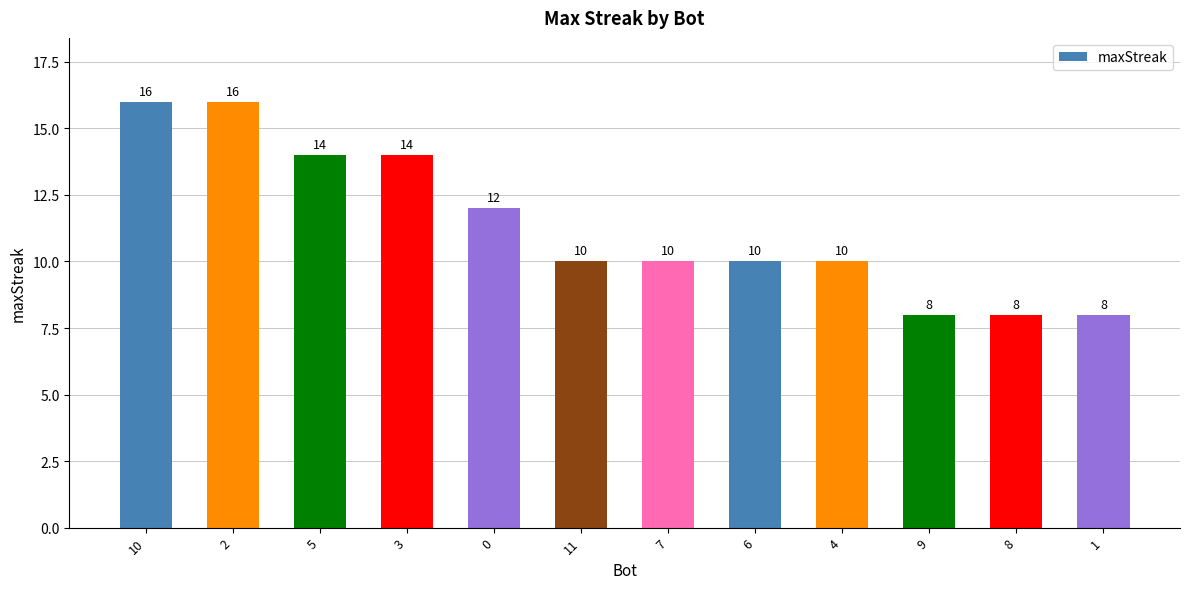

What is the label of the 4th bar from the right?

4